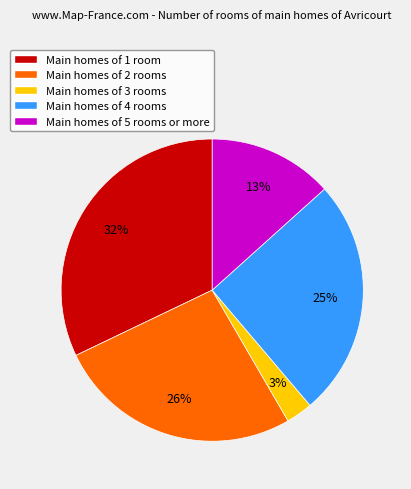

Approximately how many times larger is the value at Main homes of 2 rooms compared to Main homes of 1 room?

0.8